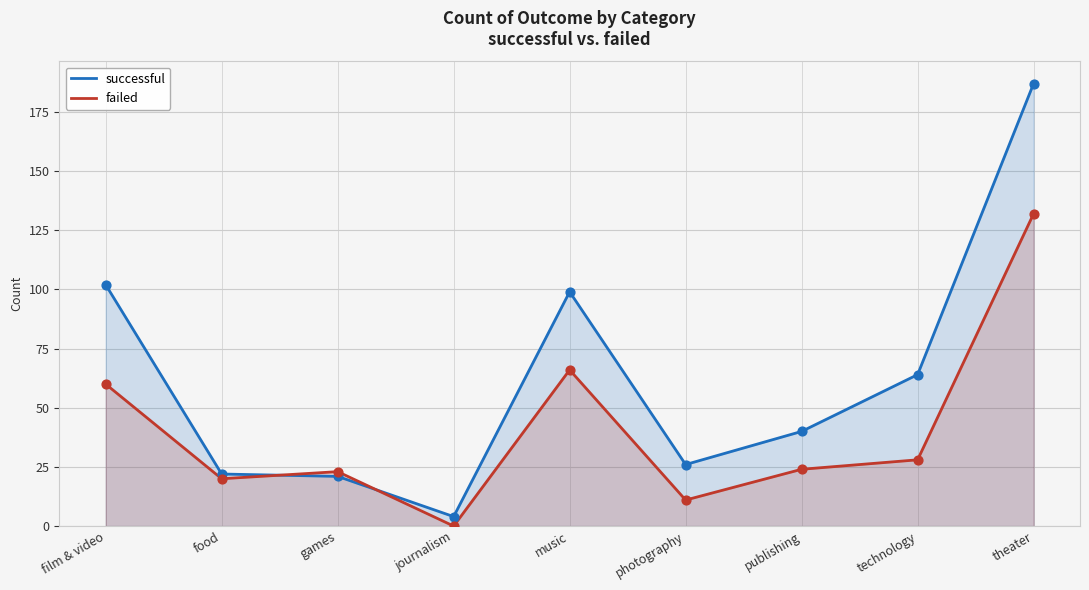

Which series has the widest spread of Y values?

successful